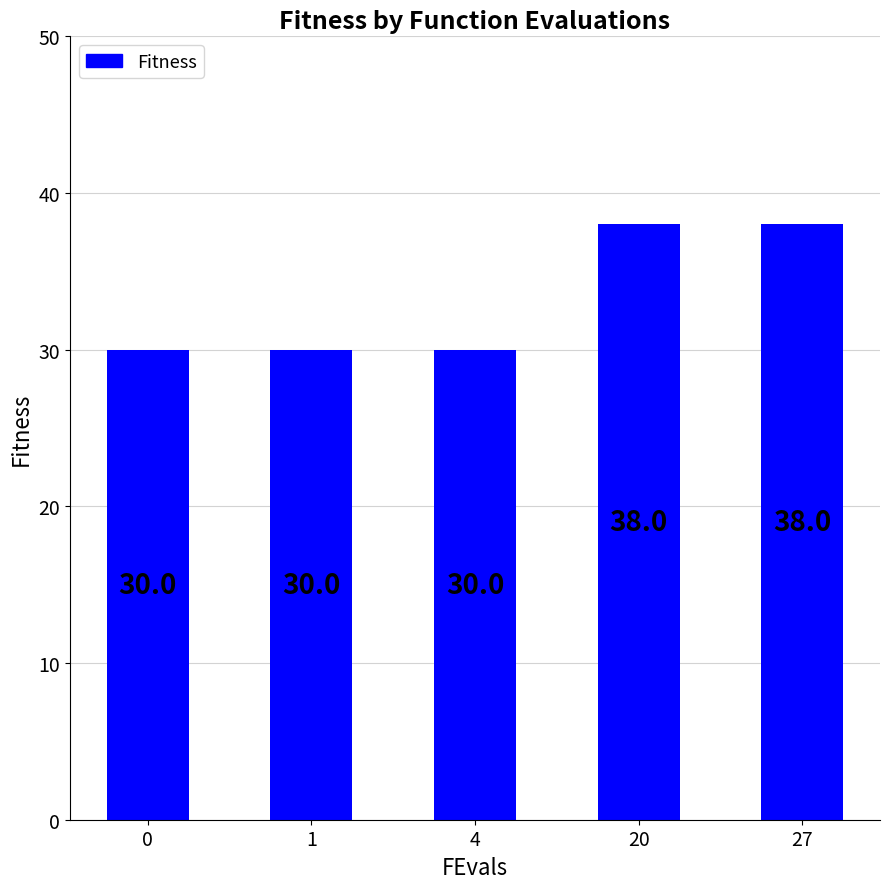

Is it true that the value at 0 is 30?

True